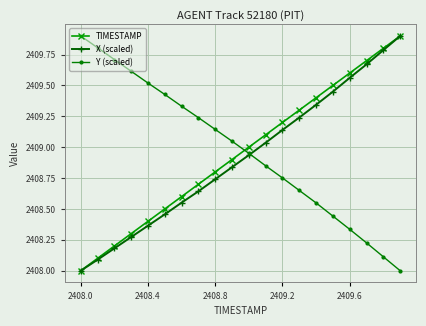

True or false: Y (scaled) has more than 0 points higher than both neighbors.

False